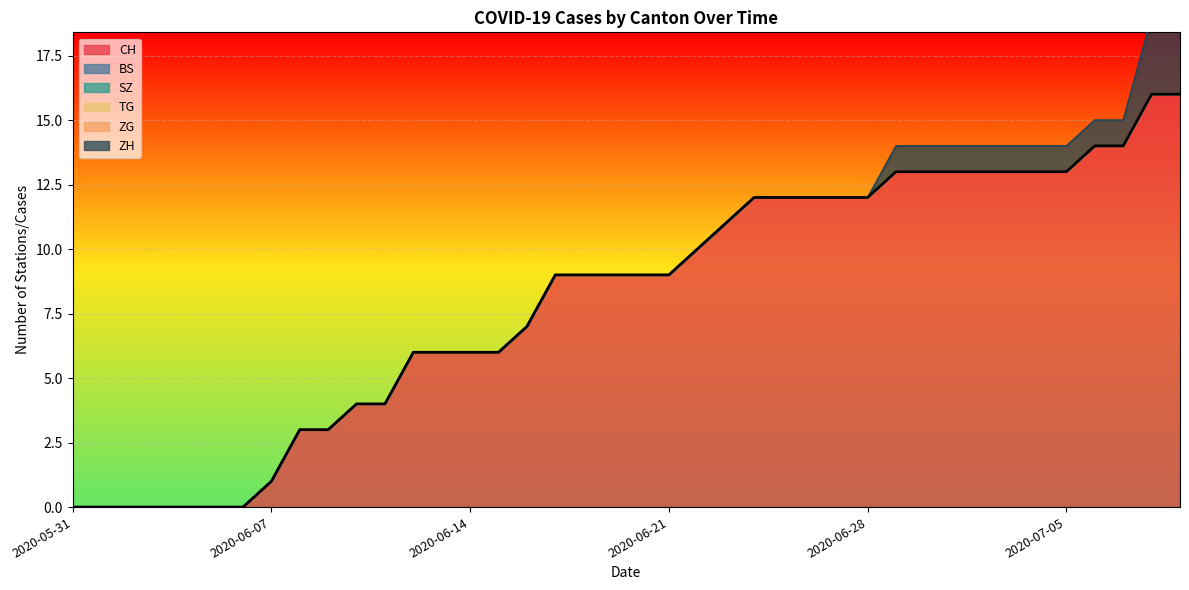

What is the total value across all series at 2020-06-24?

12